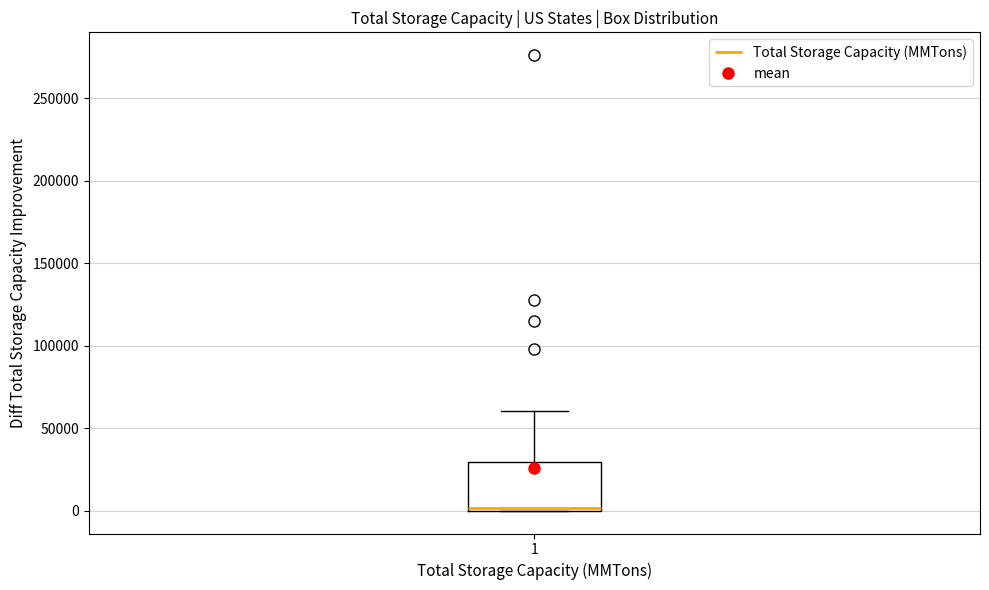

Where is the lower edge of the box at x = 1 on the y-axis? The values are not printed on the chart, so give them approximately, as read against the axis.

0